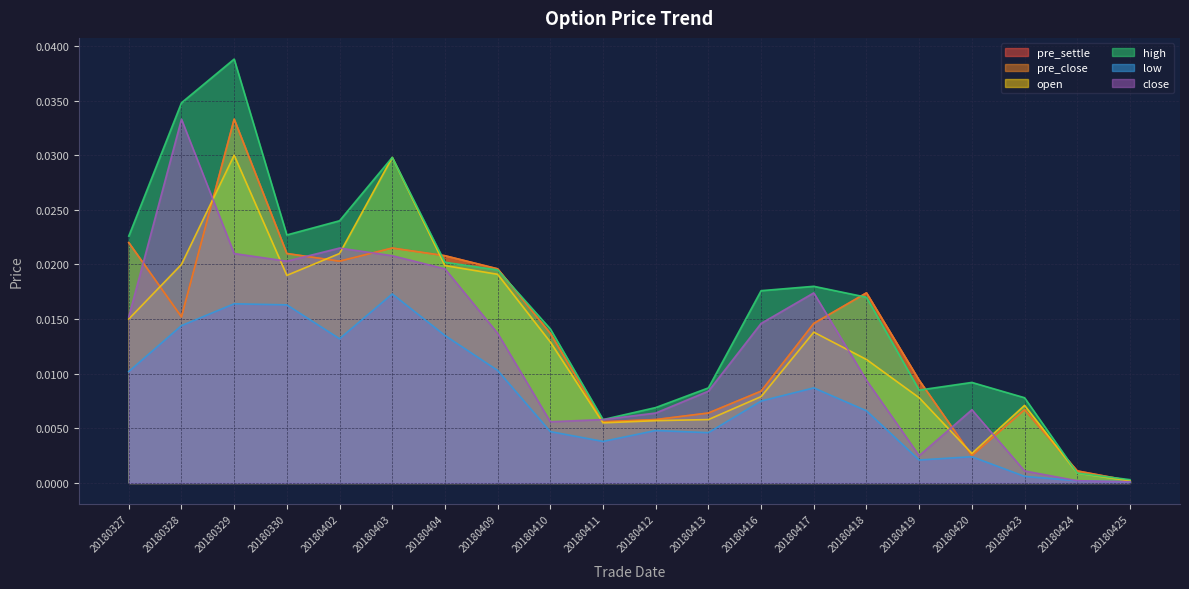

At which label is open closest to 0?

20180425